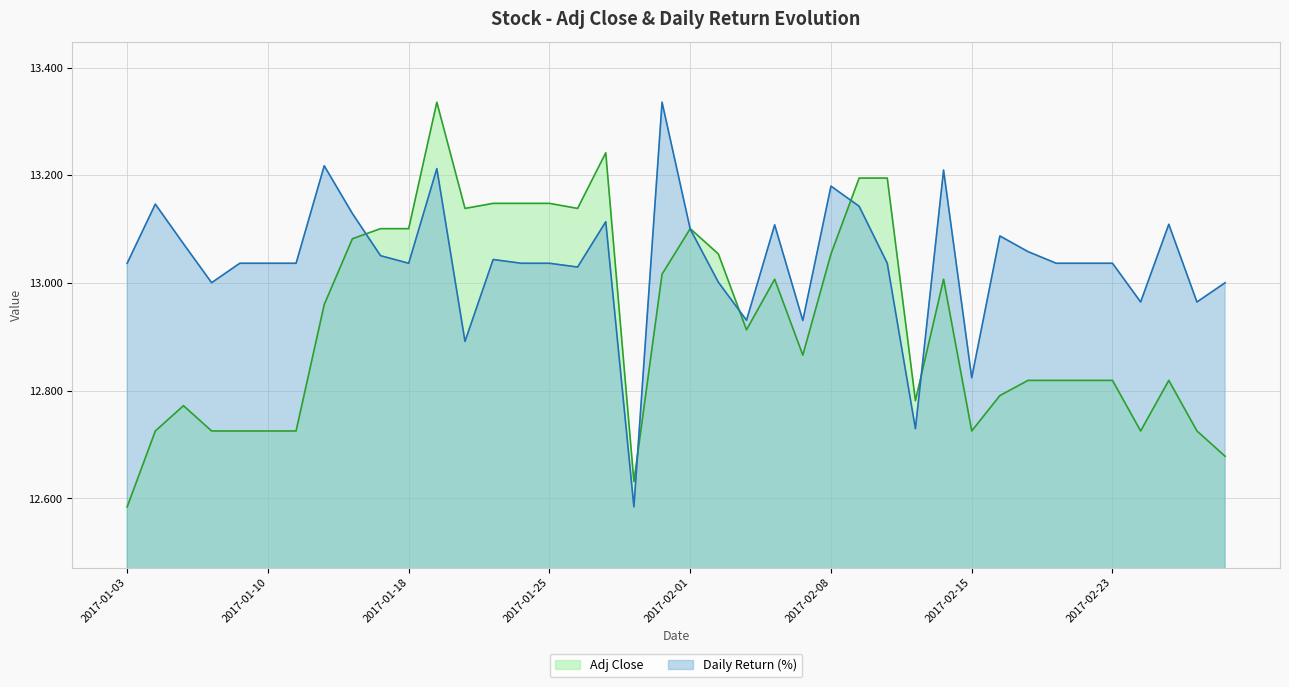

At how many categories does at least one series exceed 13?

33